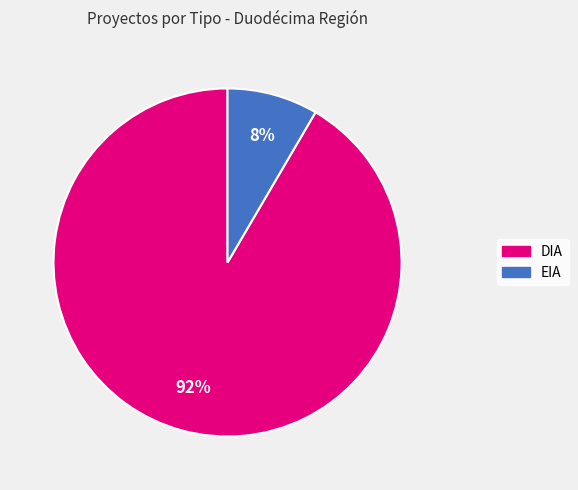

To the nearest percent, what is the average slice percentage?

50%